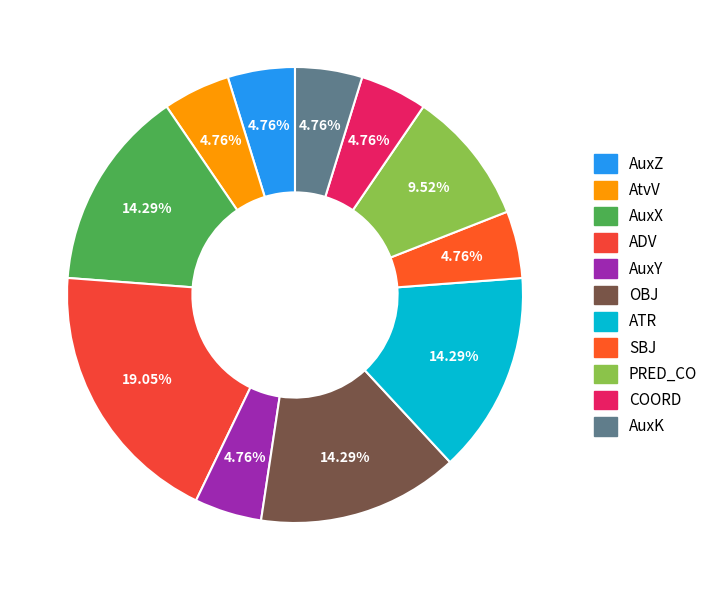

What percentage is NOT represented by AuxZ?

95.2%